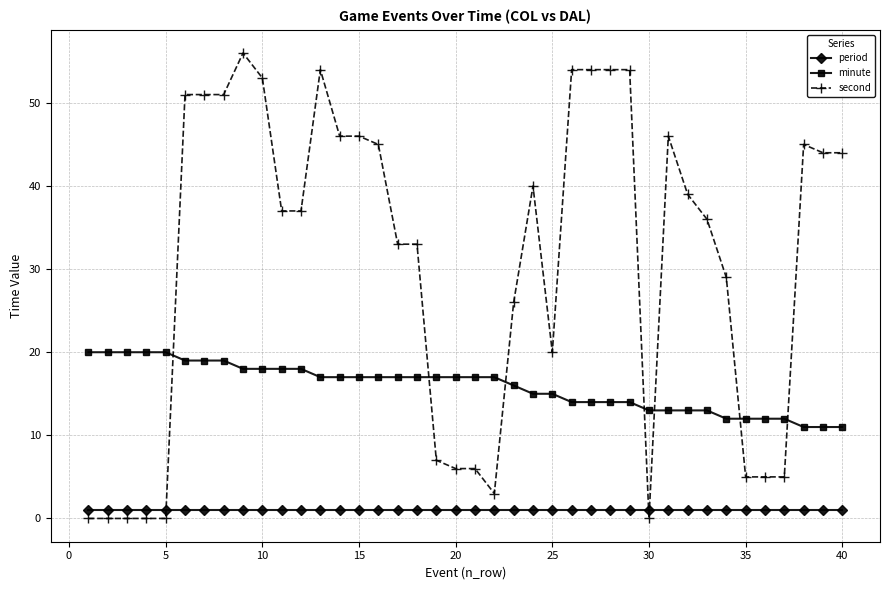

At how many categories does at least one series exceed 28?

25